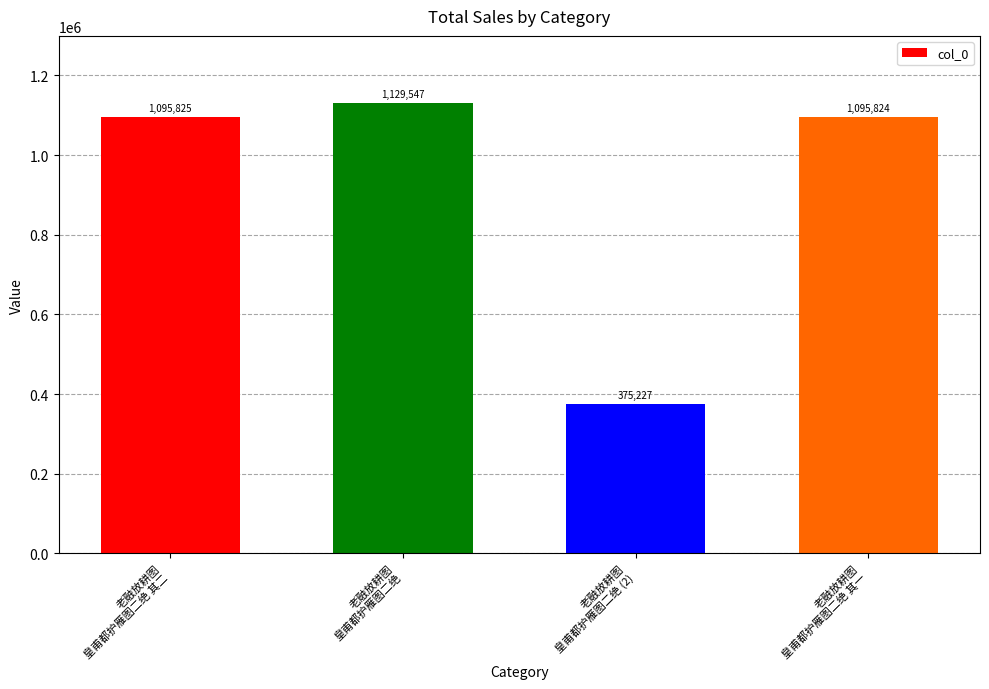

Where is the data nearest to the value 752387?

老融放耕图
皇甫都护雁图二绝 其一